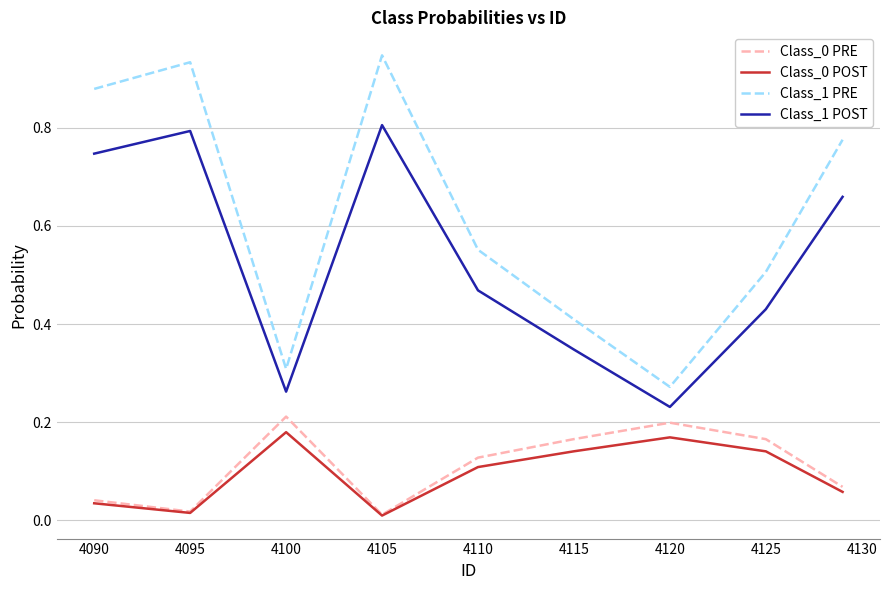

Which series has the largest range (max minus min)?

Class_1 PRE